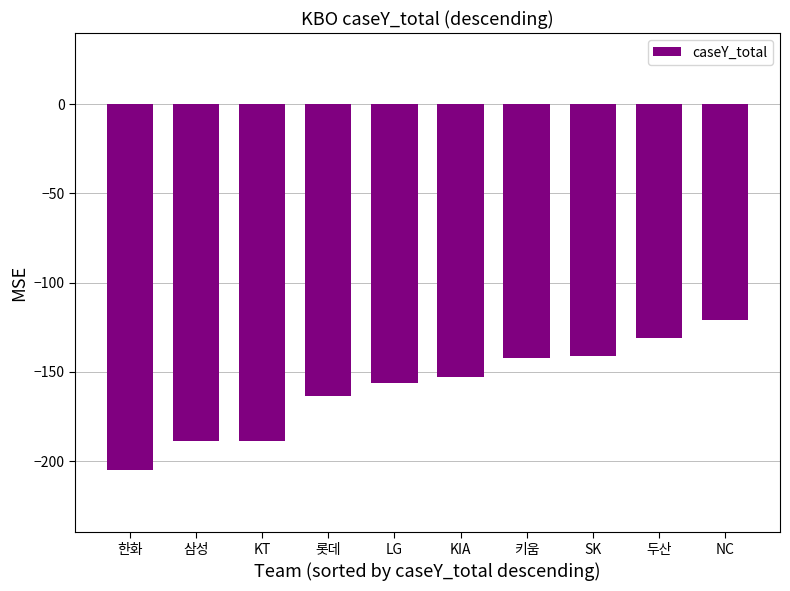

The value at KT is -188.6. True or false?

True